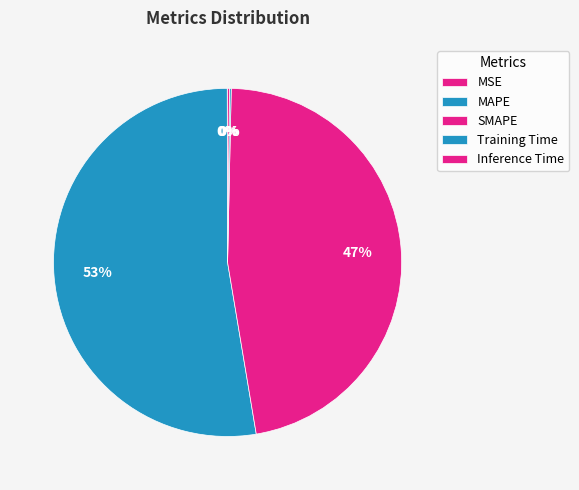

True or false: SMAPE accounts for 47% of the total.

True